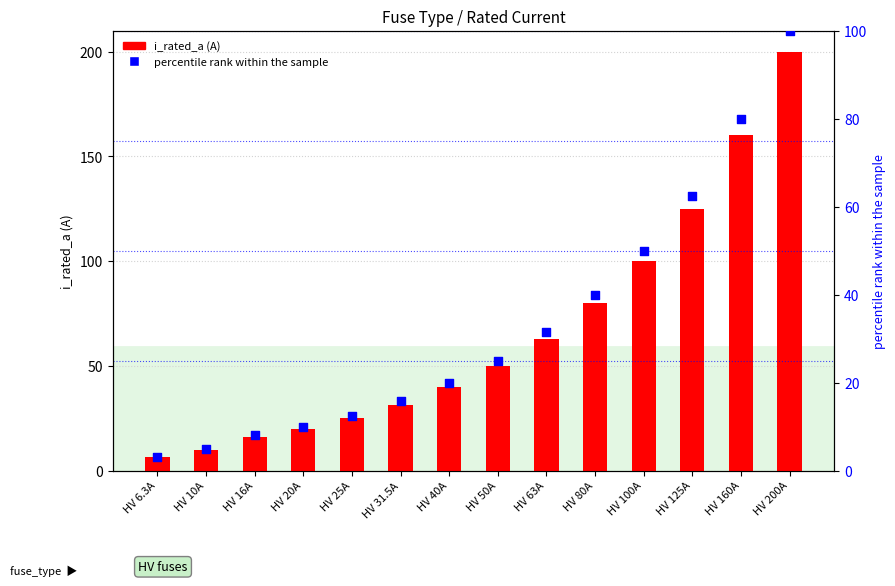

What is the total value across all series at HV 125A?

187.5